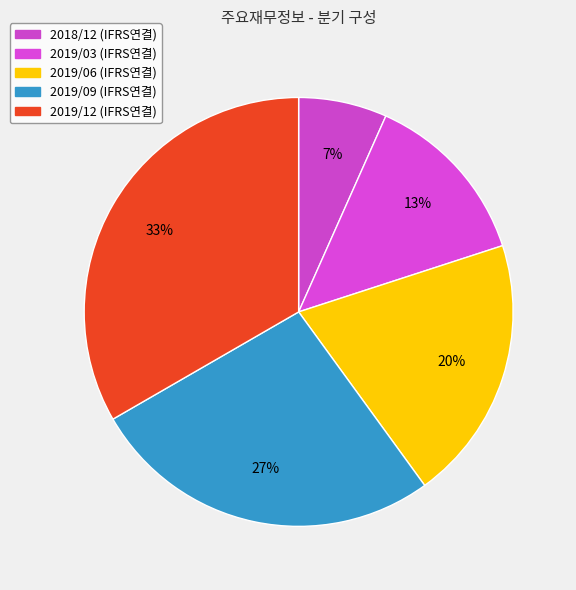

Does any single category account for the majority?

No